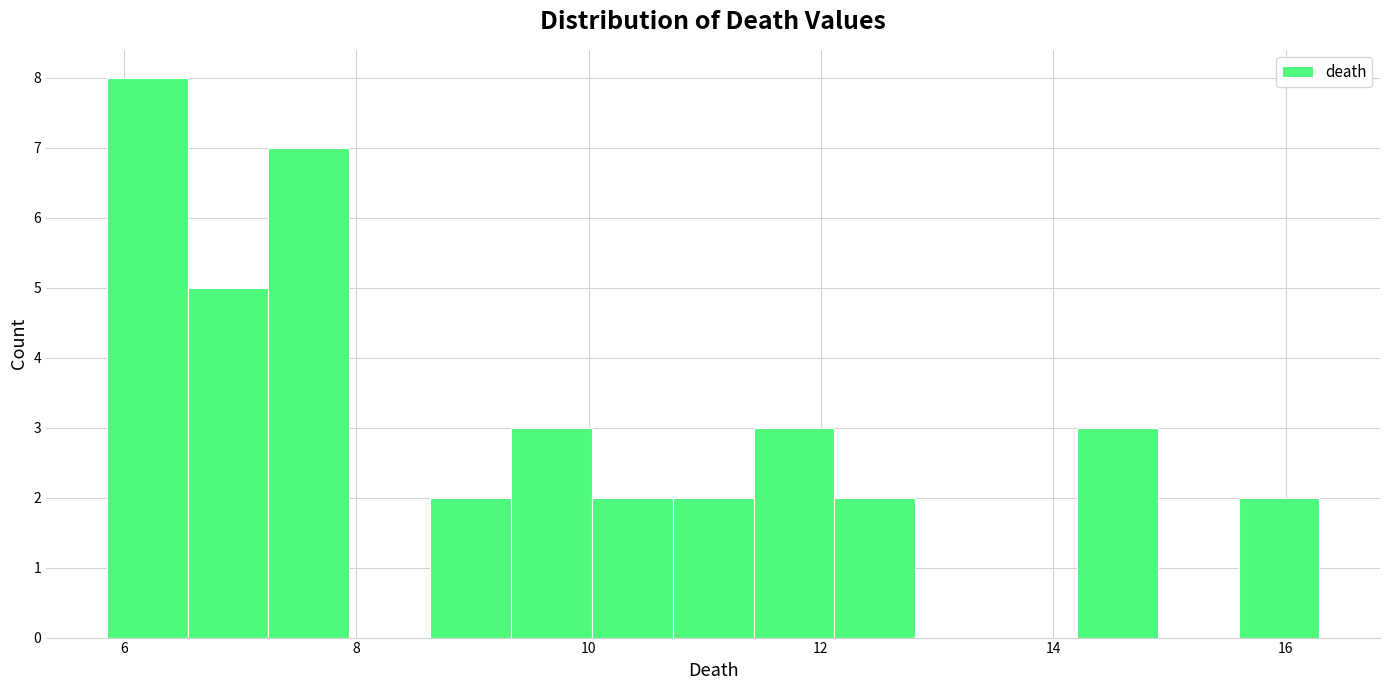

Read against the x-axis, roughly where is the centre of the tallest bar?

6.2